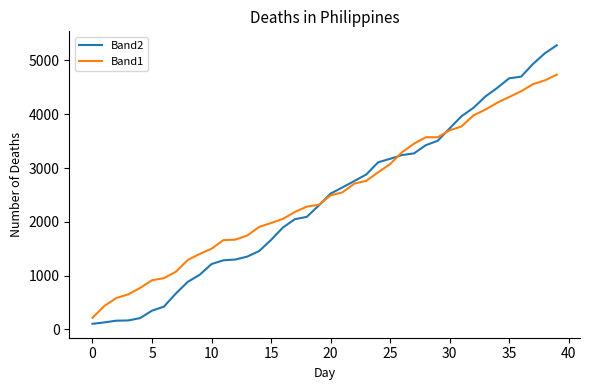

How many values in the Band2 series are below 2525?

20